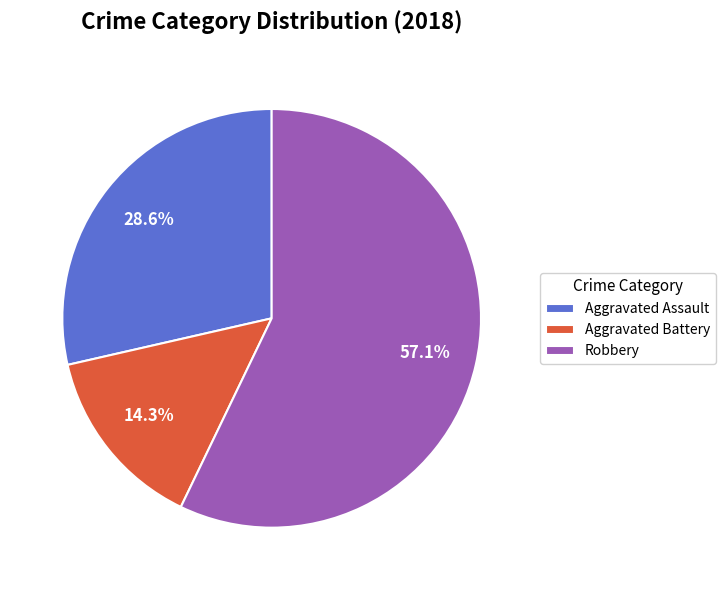

True or false: Robbery accounts for 57% of the total.

True